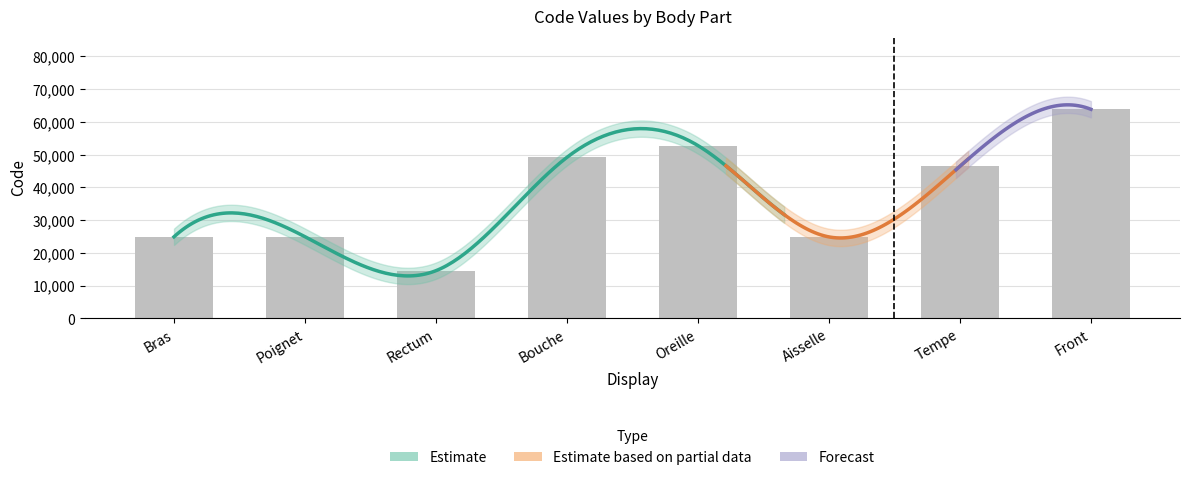

Count the number of categories in the chart.

8